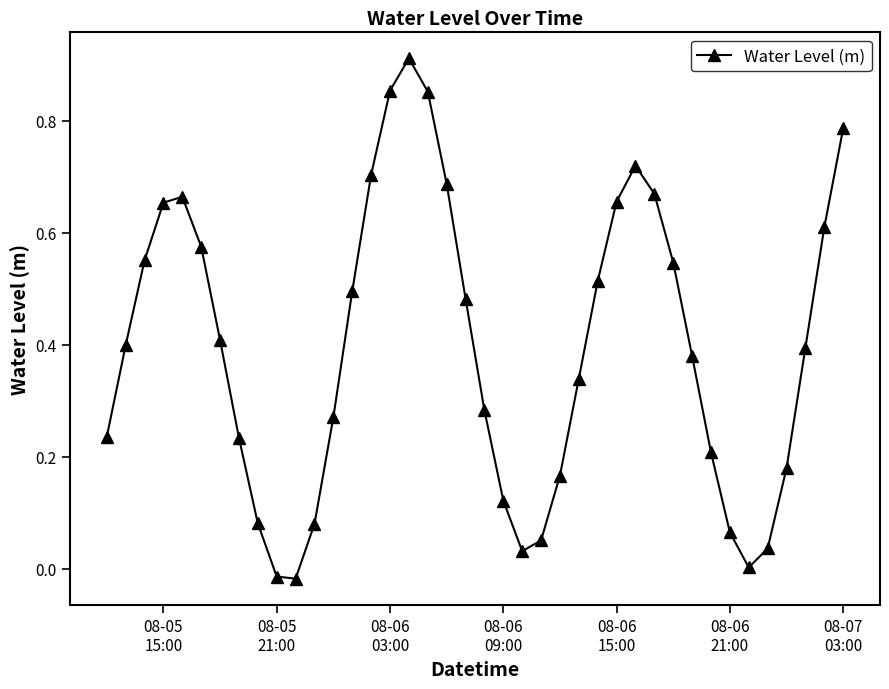

What is the sum of all values?

15.9